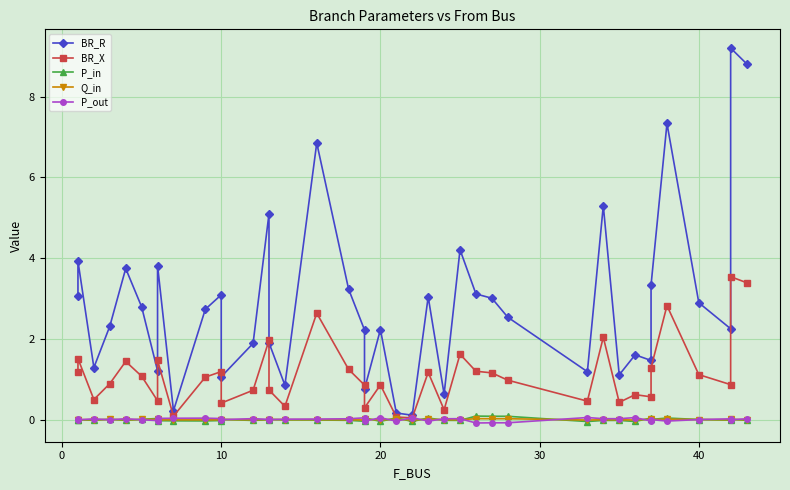

How many negative values does the Q_in series have?

24